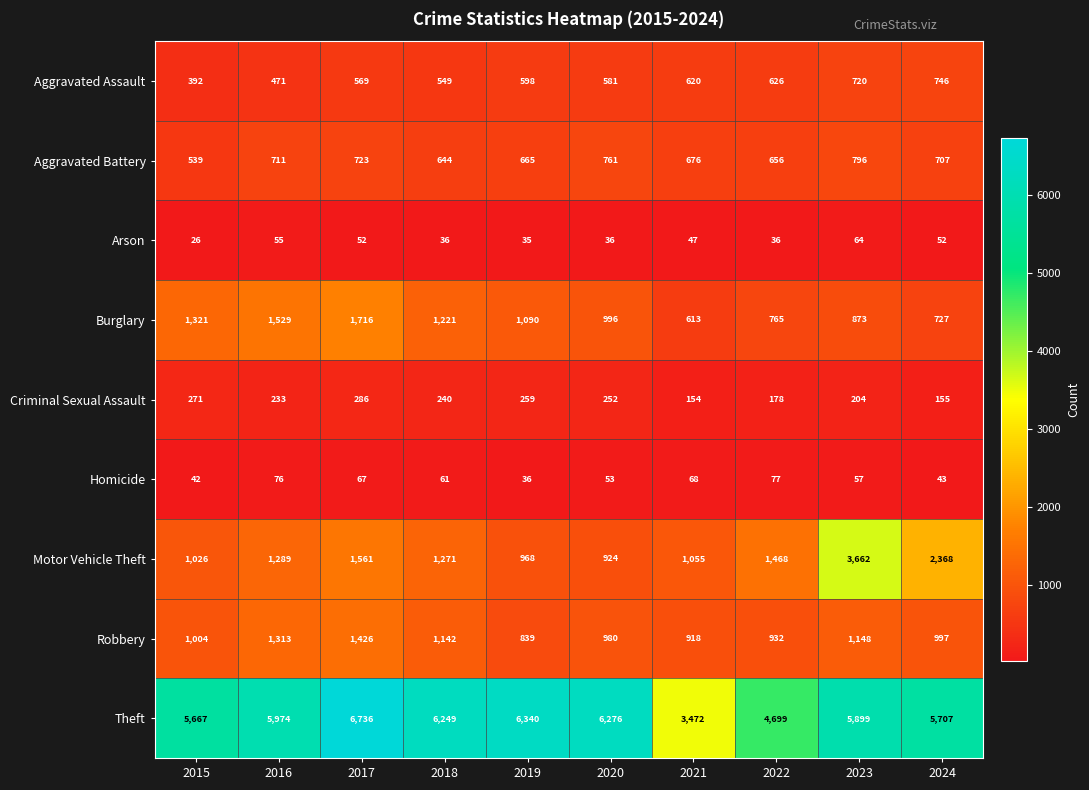

What is the difference between the highest and lowest values at 2017?

6684